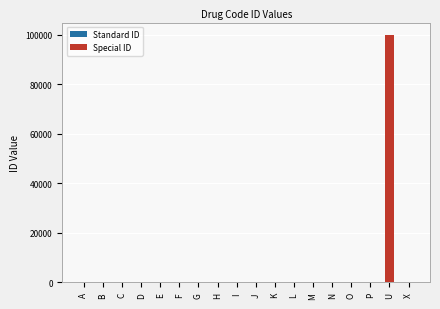

At which label does Standard ID reach its peak?

X